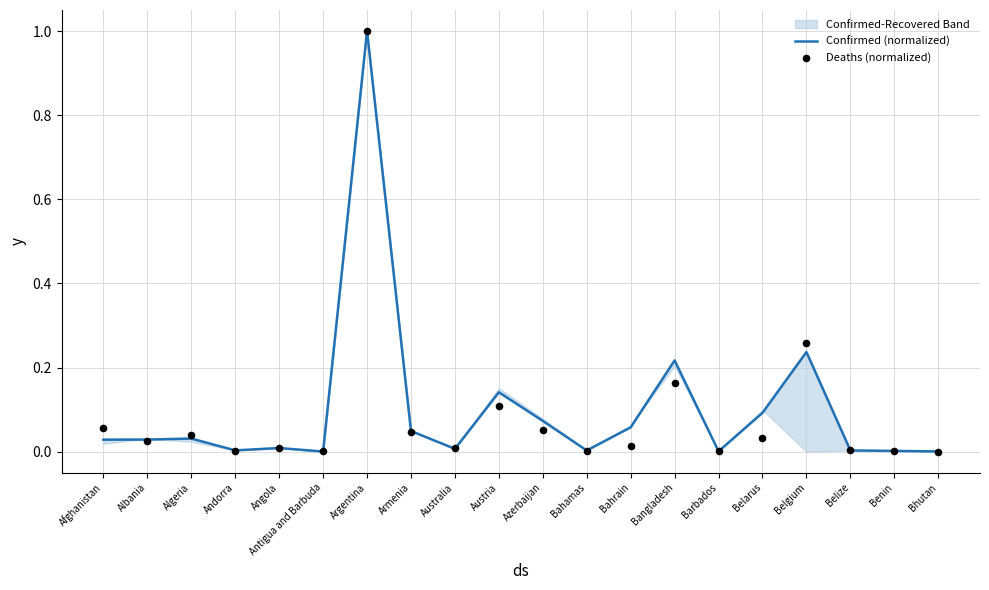

What are all the series names shown in the legend?

Confirmed (normalized), Deaths (normalized)